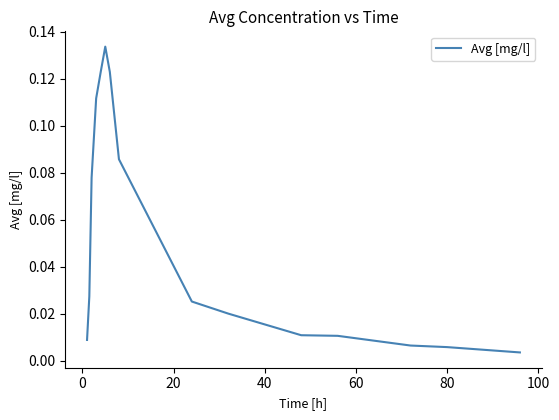

Does the chart have visible grid lines?

No